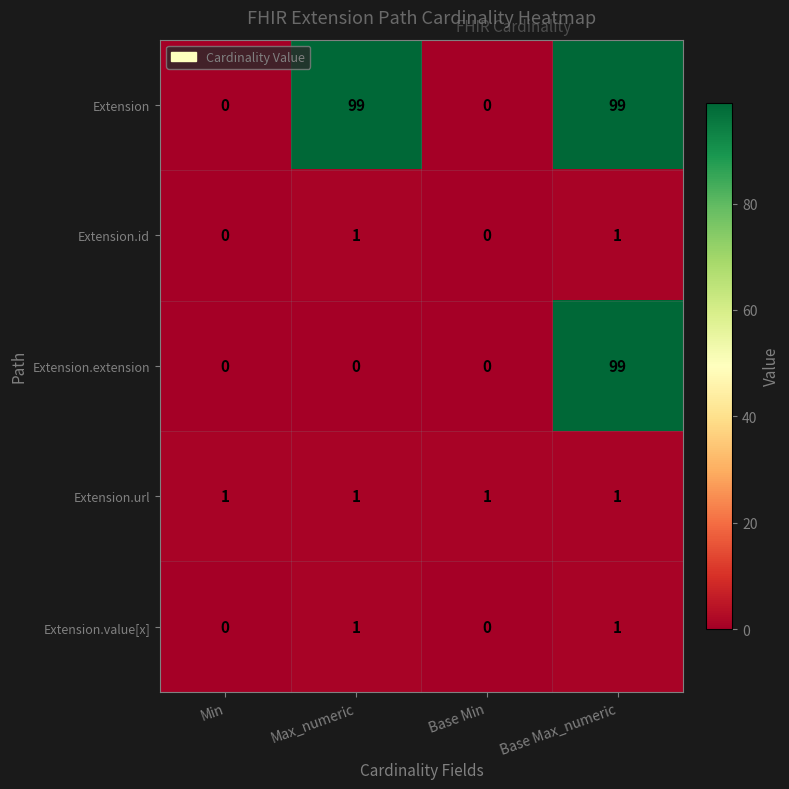

True or false: Extension.url has a value of 1 at Base Min.

True